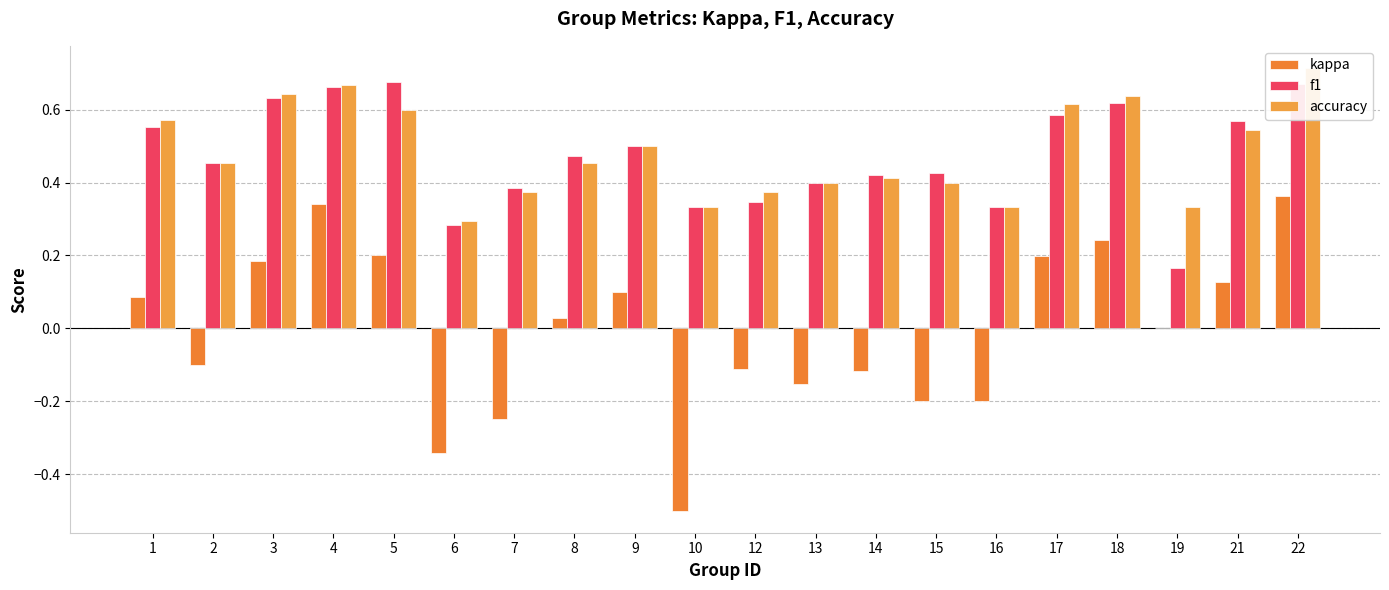

Between 5 and 8, which series saw the biggest shift?

f1